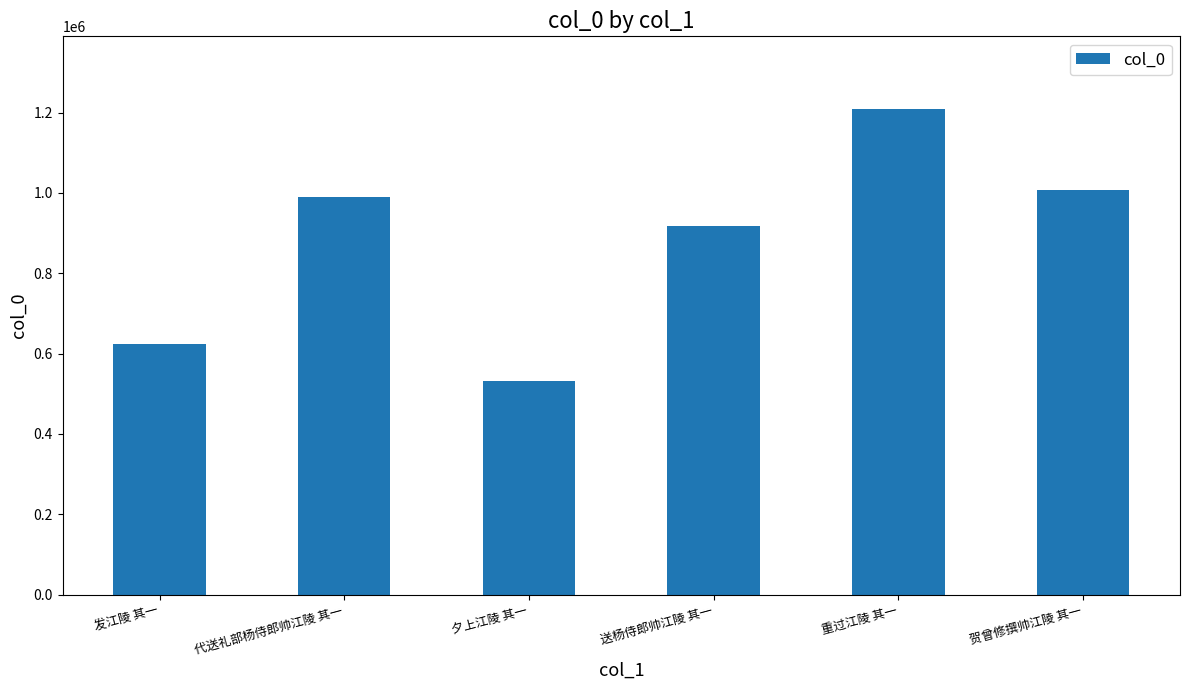

What is the label of the 6th bar from the right?

发江陵 其一